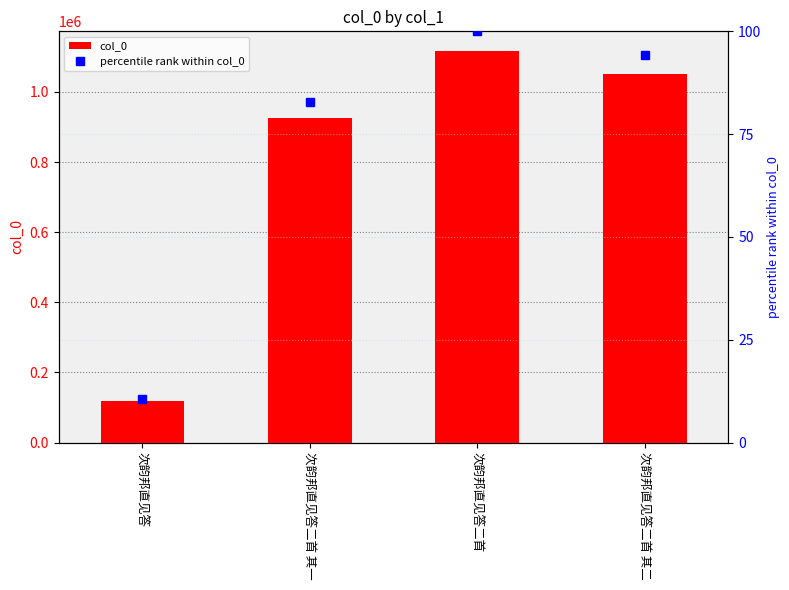

Count the number of categories in the chart.

4